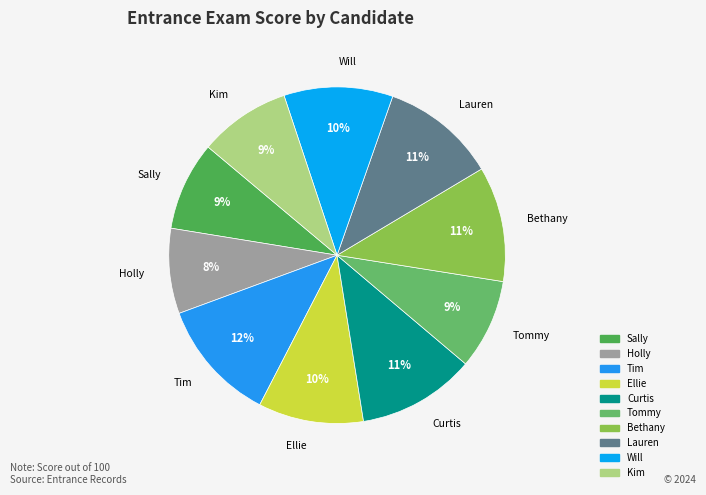

To the nearest percent, what is the difference between the Tim and Ellie slice percentages?

2%